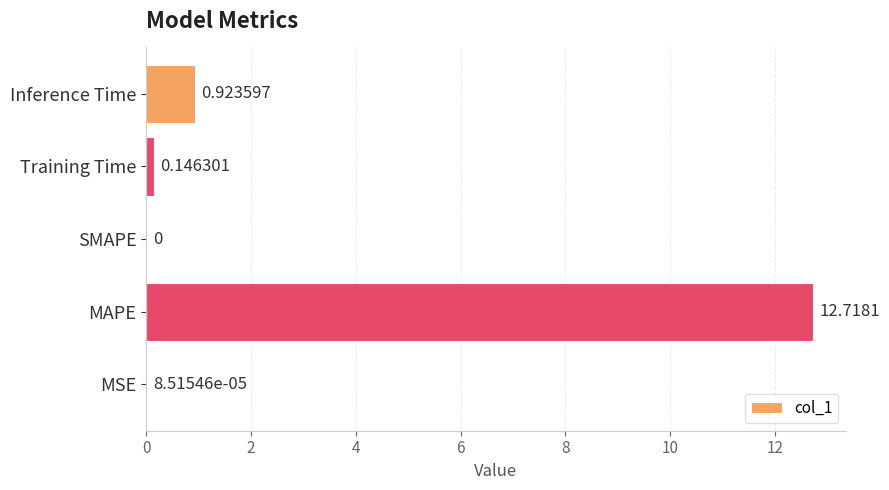

What is the sum of all values?

13.8